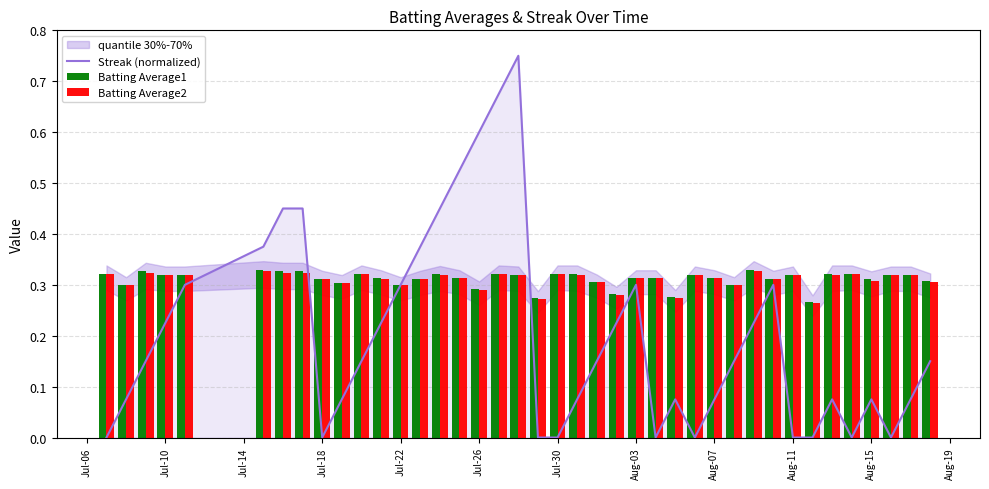

What is the total value across all series at Jul-26?

1.0